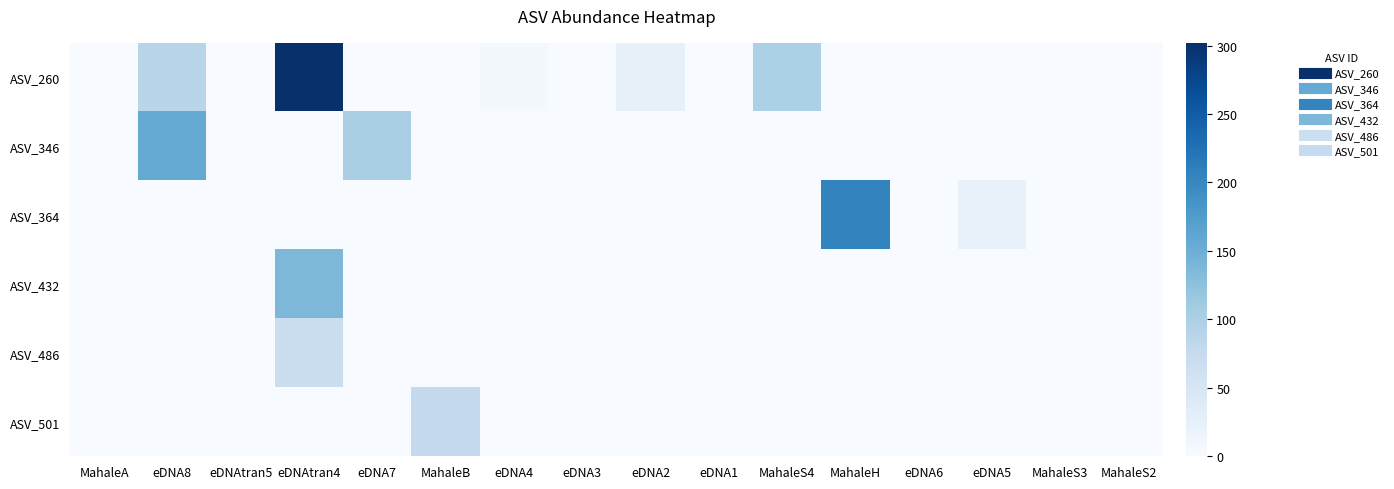

Which series has the widest spread of values?

ASV_260